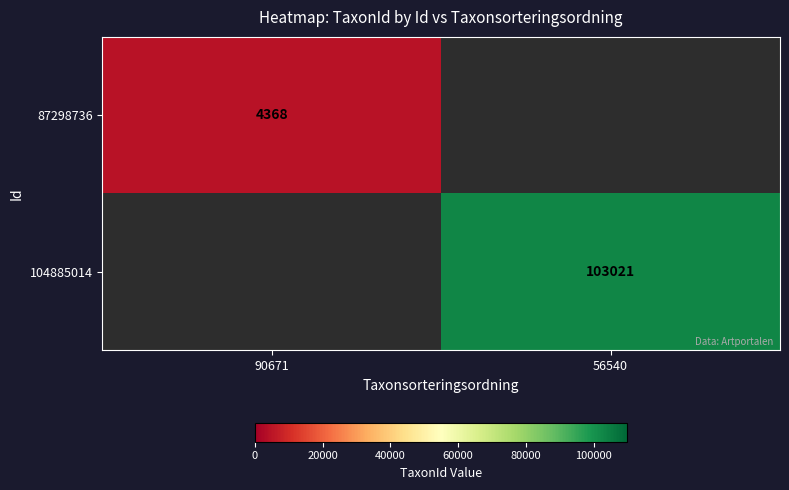

Is it true that 87298736 equals 4368 at 90671?

True